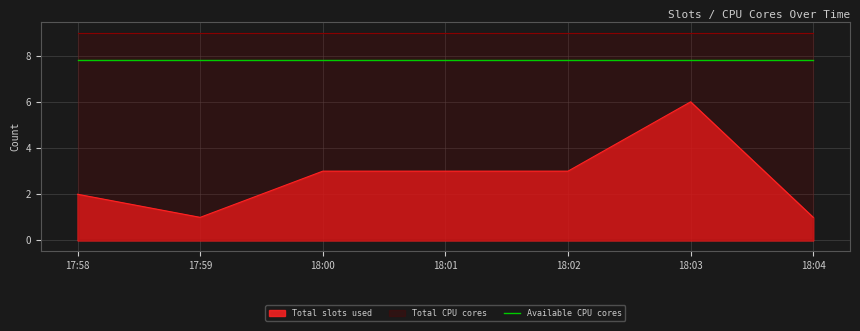

What is the greatest value displayed?

6